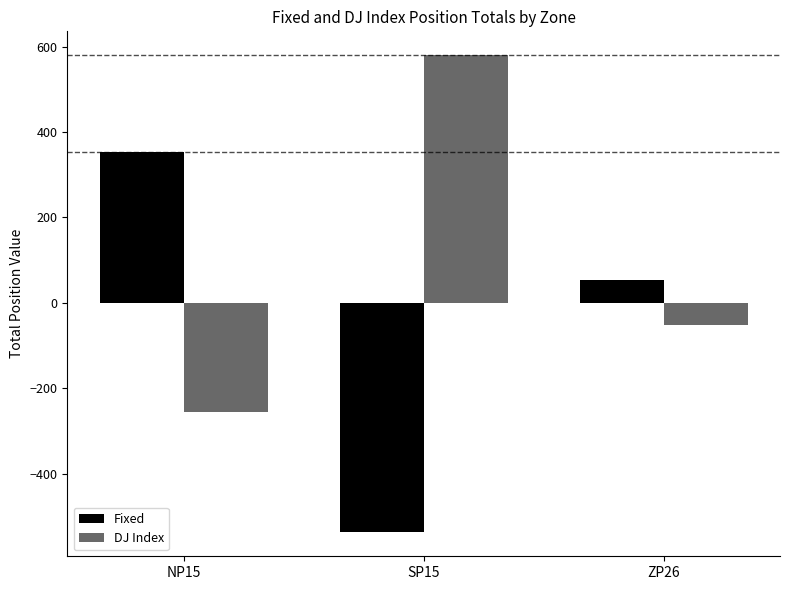

Is it true that DJ Index equals -53.1 at ZP26?

True